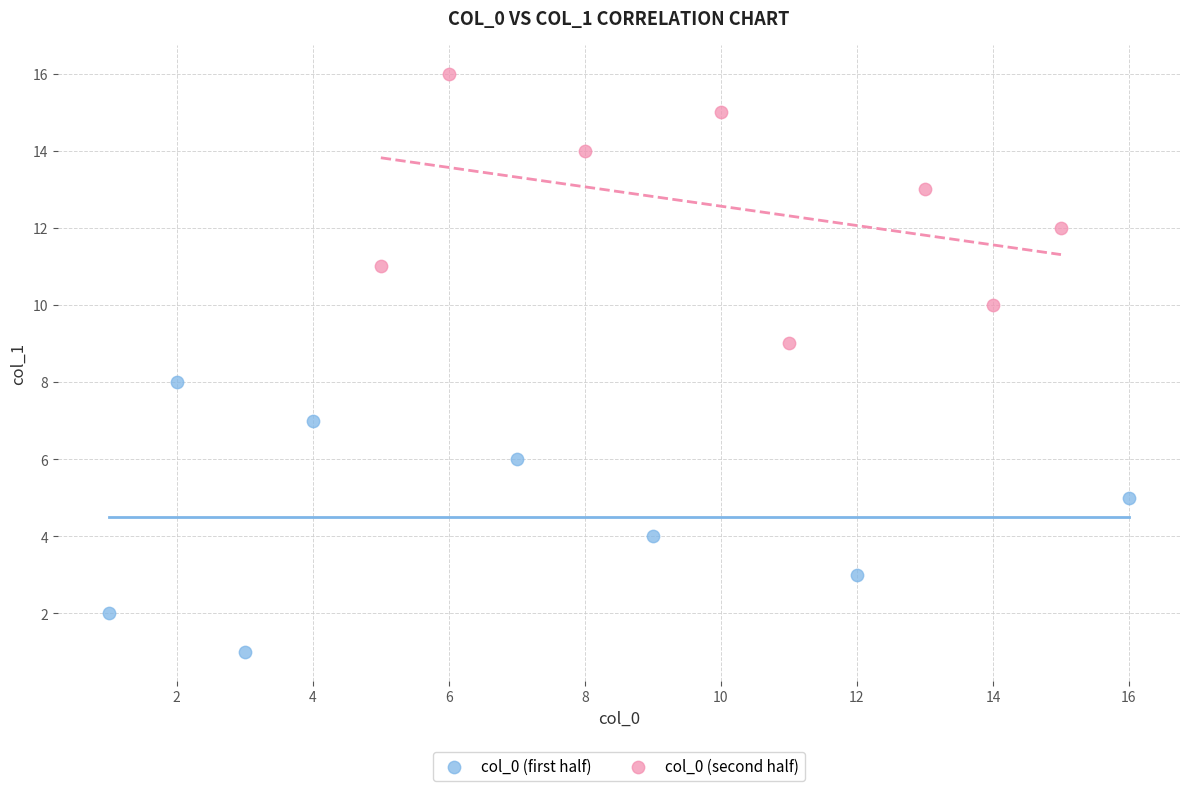

Which series reaches the minimum Y coordinate?

col_0 (first half)